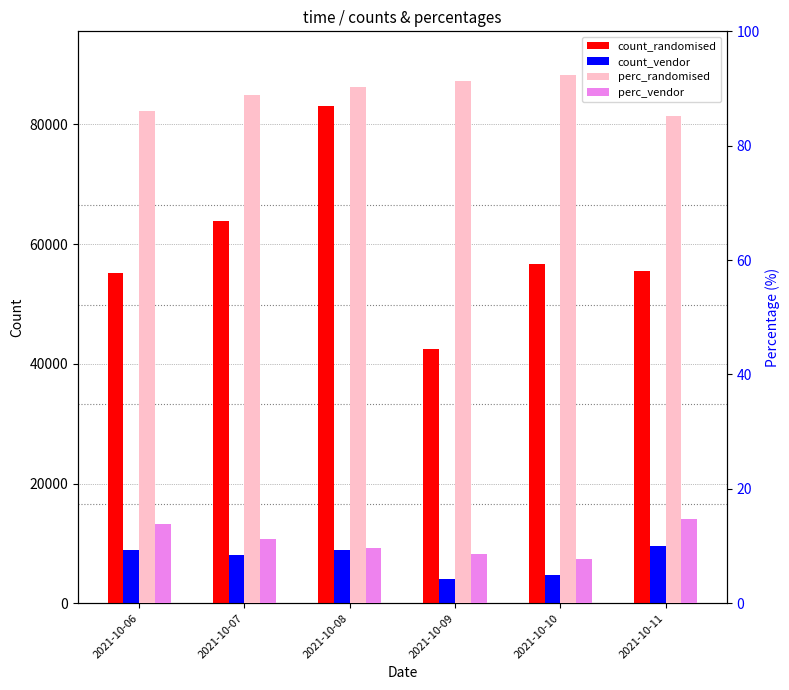

Rank the categories by count_vendor value from highest to lowest.

2021-10-11, 2021-10-08, 2021-10-06, 2021-10-07, 2021-10-10, 2021-10-09